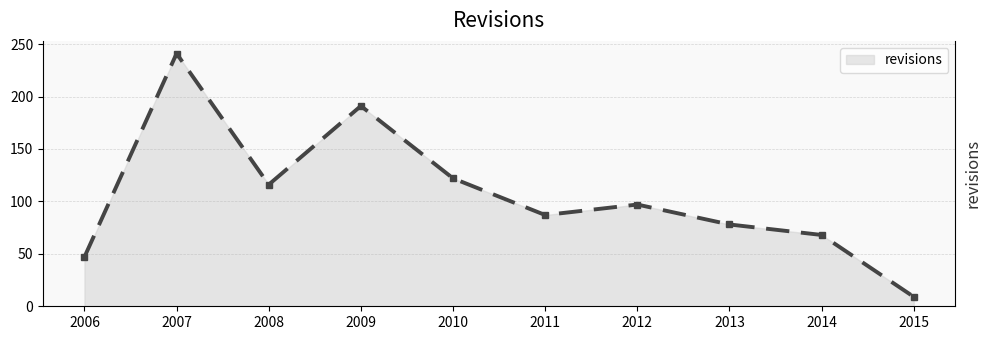

The value at 2015 is 9. True or false?

True